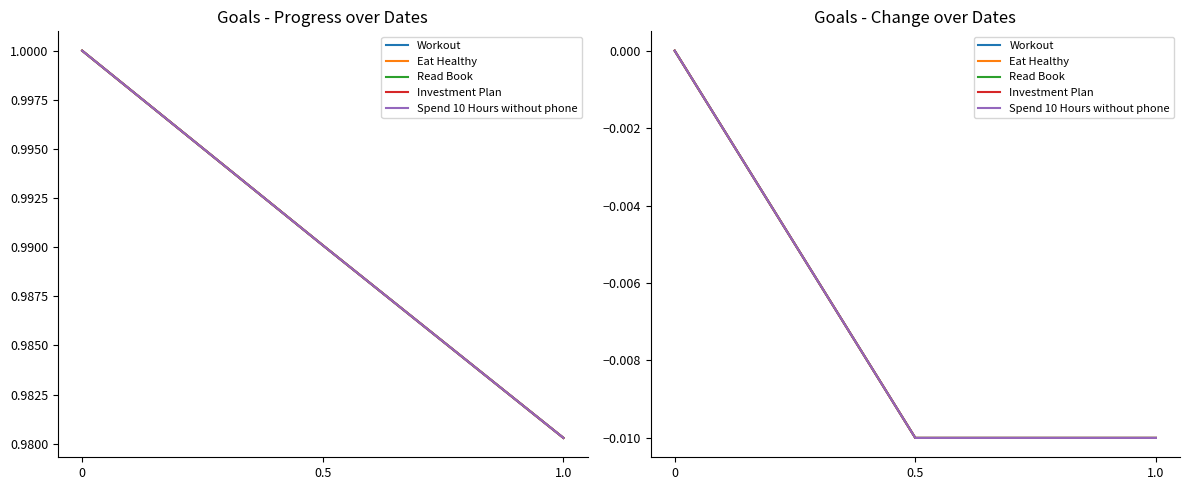

Count the number of data series in this chart.

5